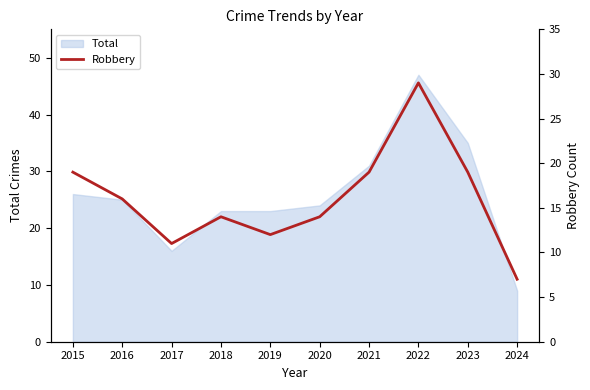

At which category does the data reach its first local valley?

2017